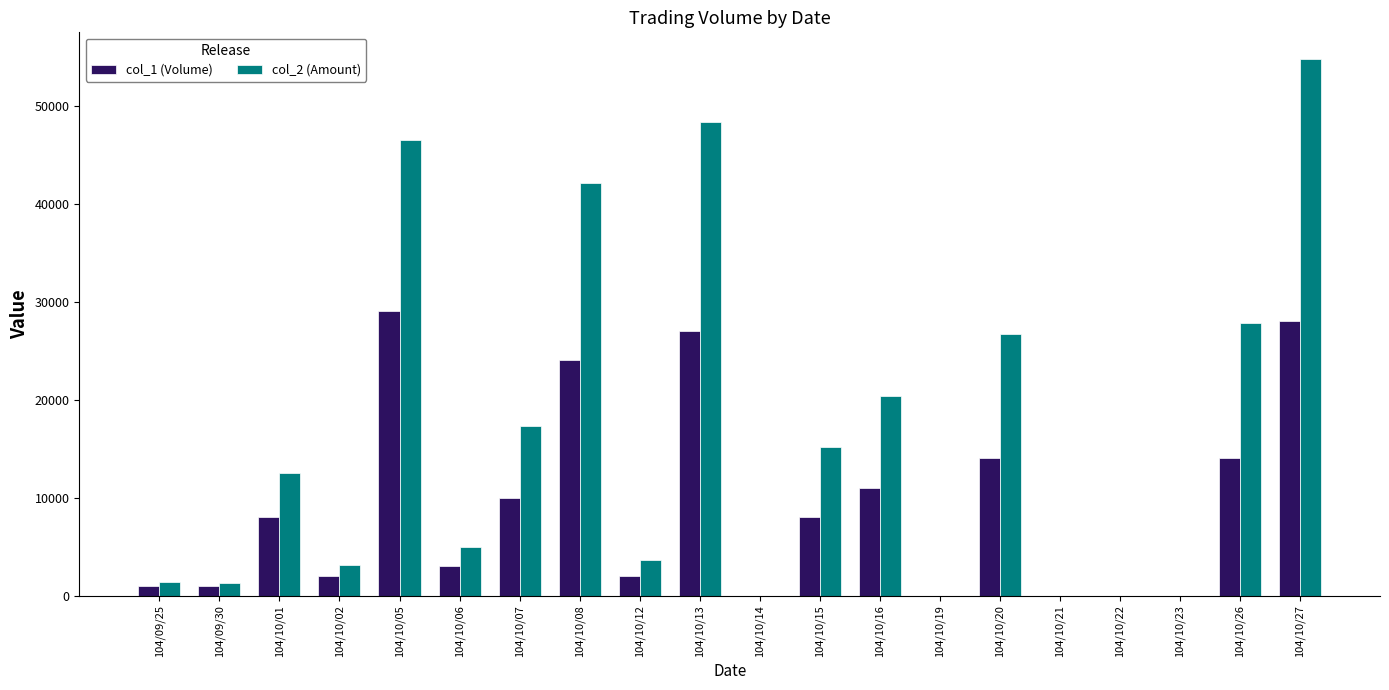

Which series changed the most between 104/10/05 and 104/10/15?

col_2 (Amount)